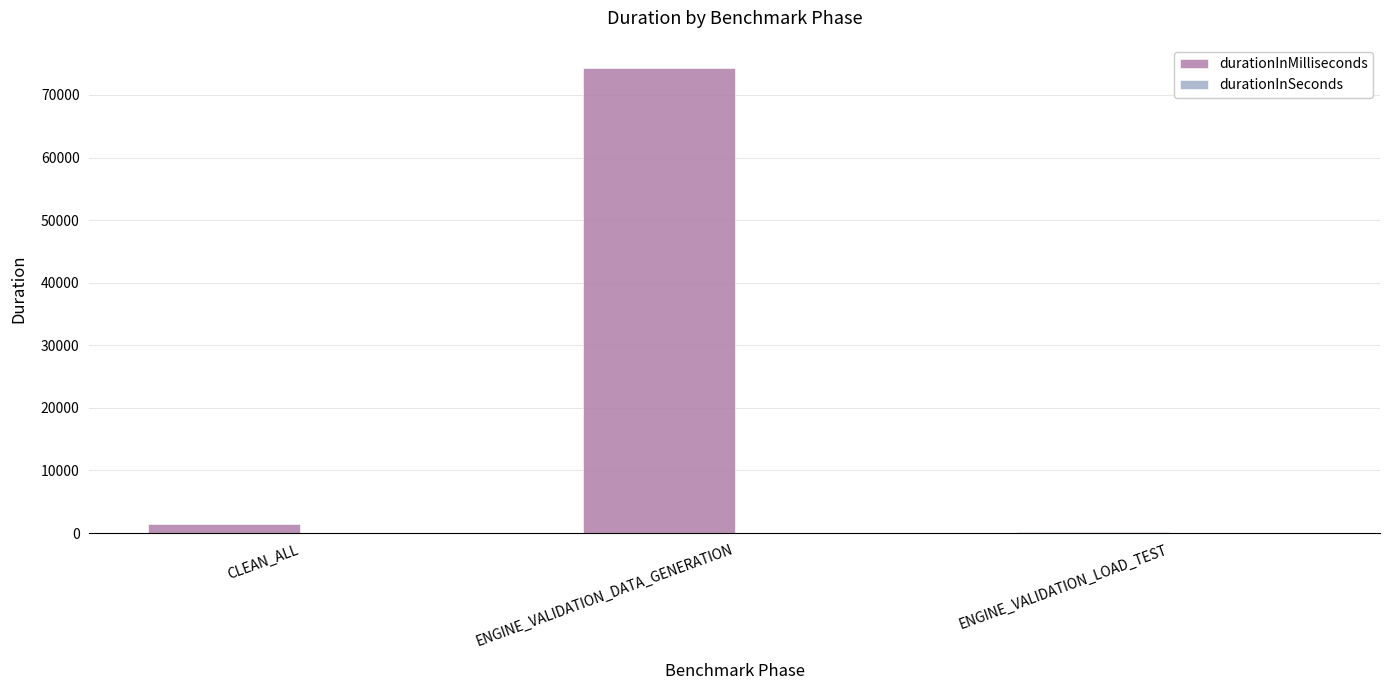

How many distinct data groups are displayed?

2